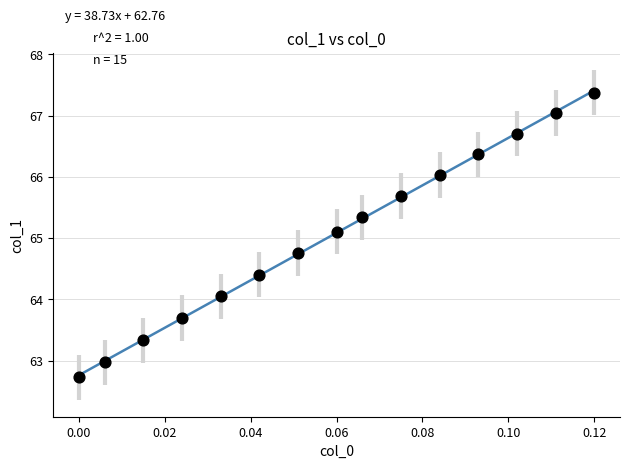

What Y value in the scatter plot is closest to 65?

65.1